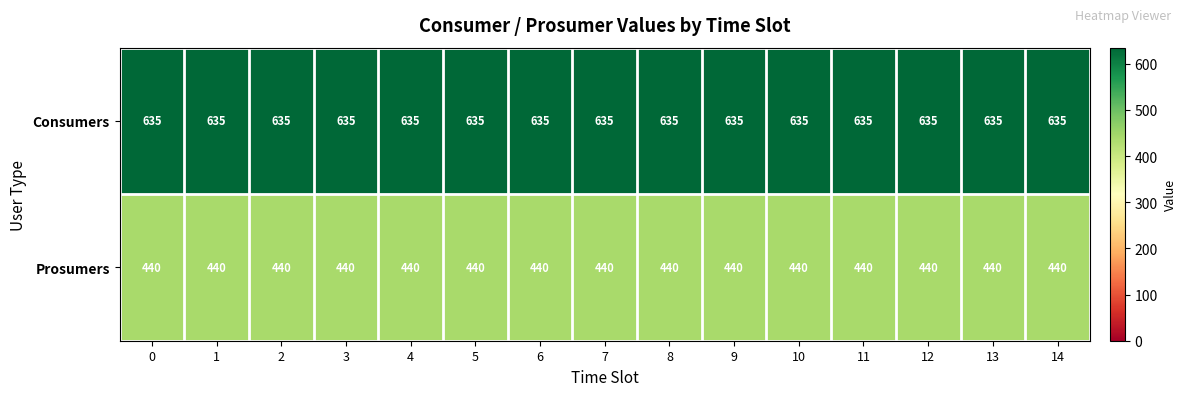

What is the total value across all series at 6?

1075